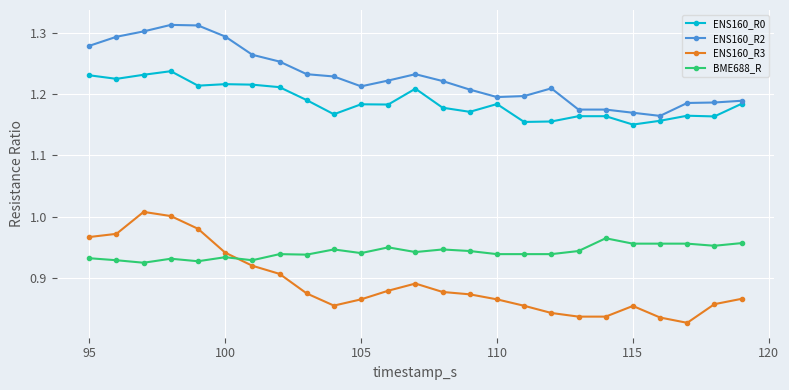

What is the difference between the second highest and minimum values in the ENS160_R0 series?

0.1